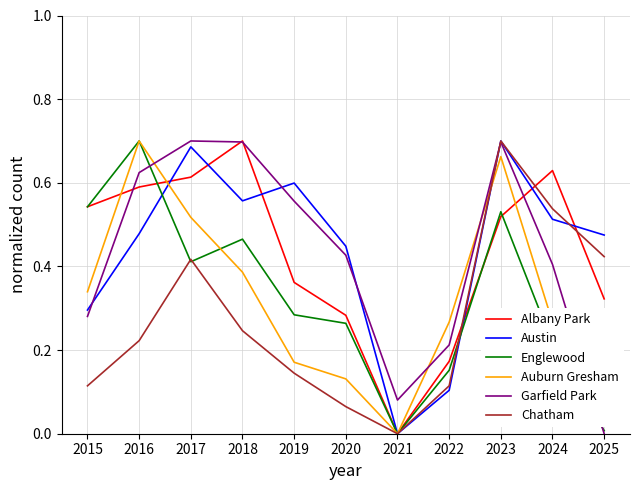

The value of Albany Park at 2020 is 0.5. True or false?

False